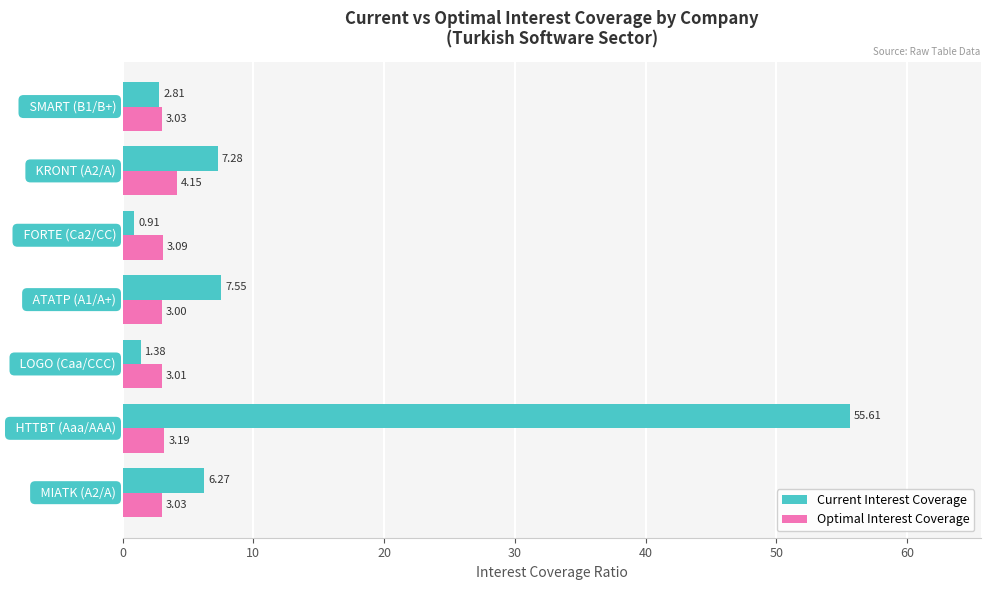

Rank the series by their maximum value, from lowest to highest.

Optimal Interest Coverage, Current Interest Coverage